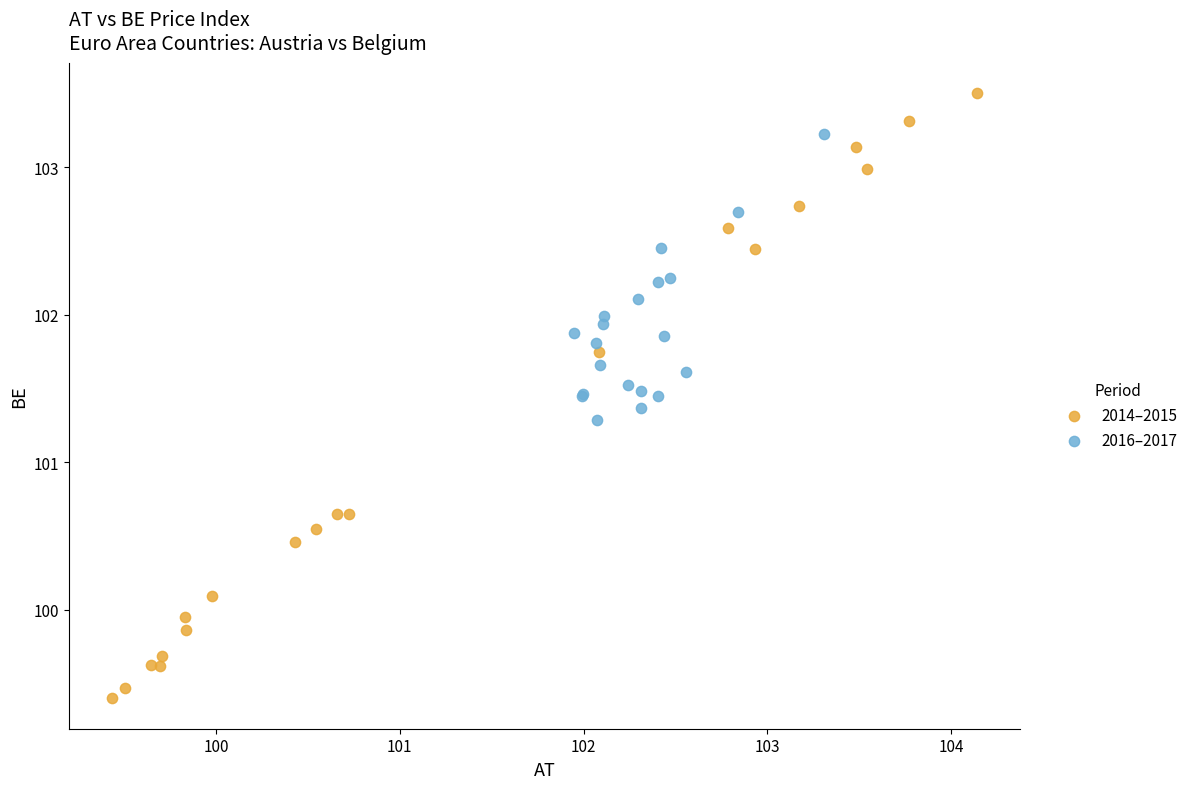

Which series contains the lowest Y value?

2014–2015